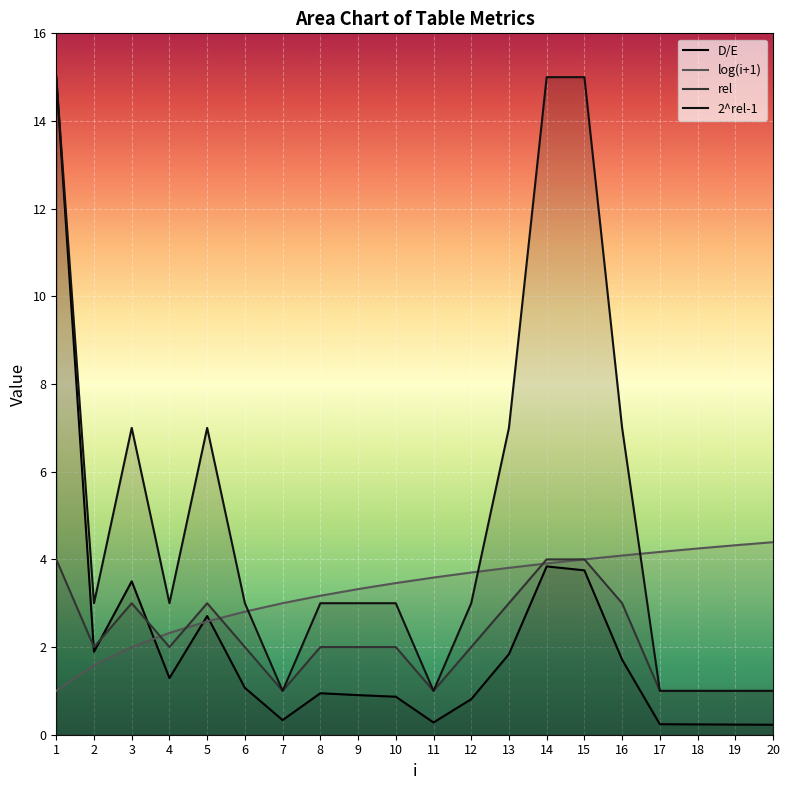

How many values in the D/E series exceed 1?

10